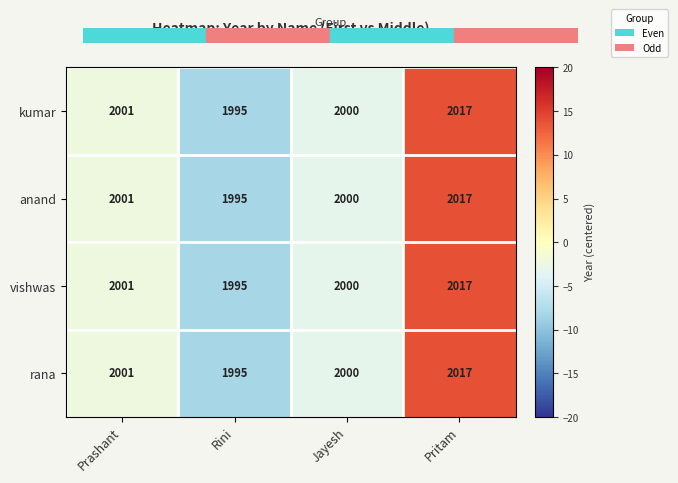

At which label is vishwas closest to 2006?

Prashant